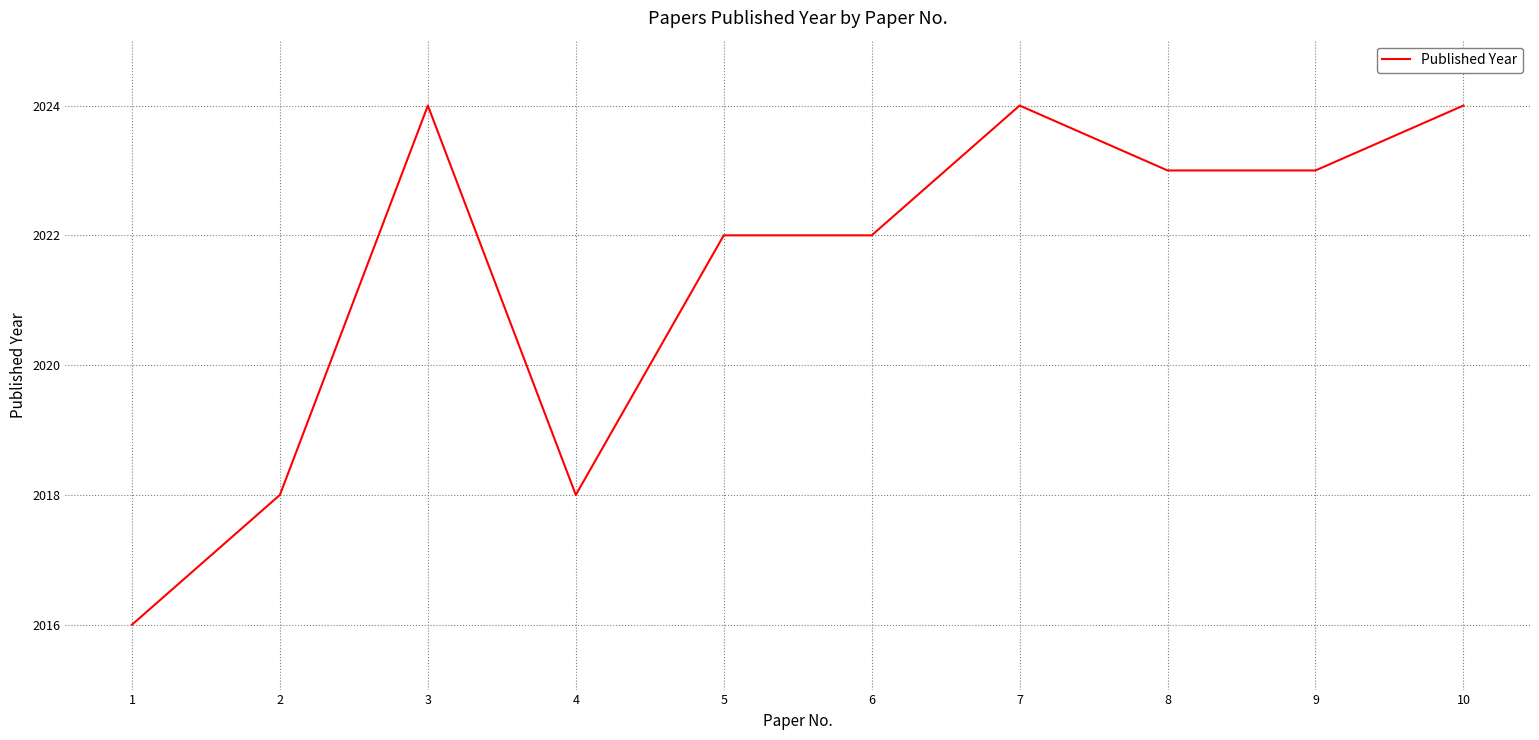

The value at 8 is 3445. True or false?

False